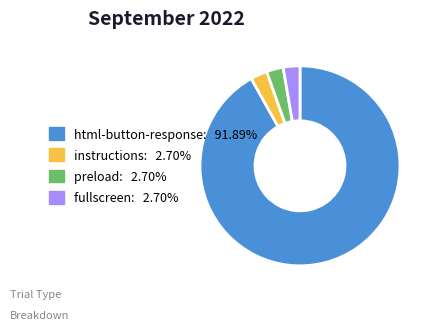

Approximately how many times larger is the value at fullscreen compared to preload?

1.0